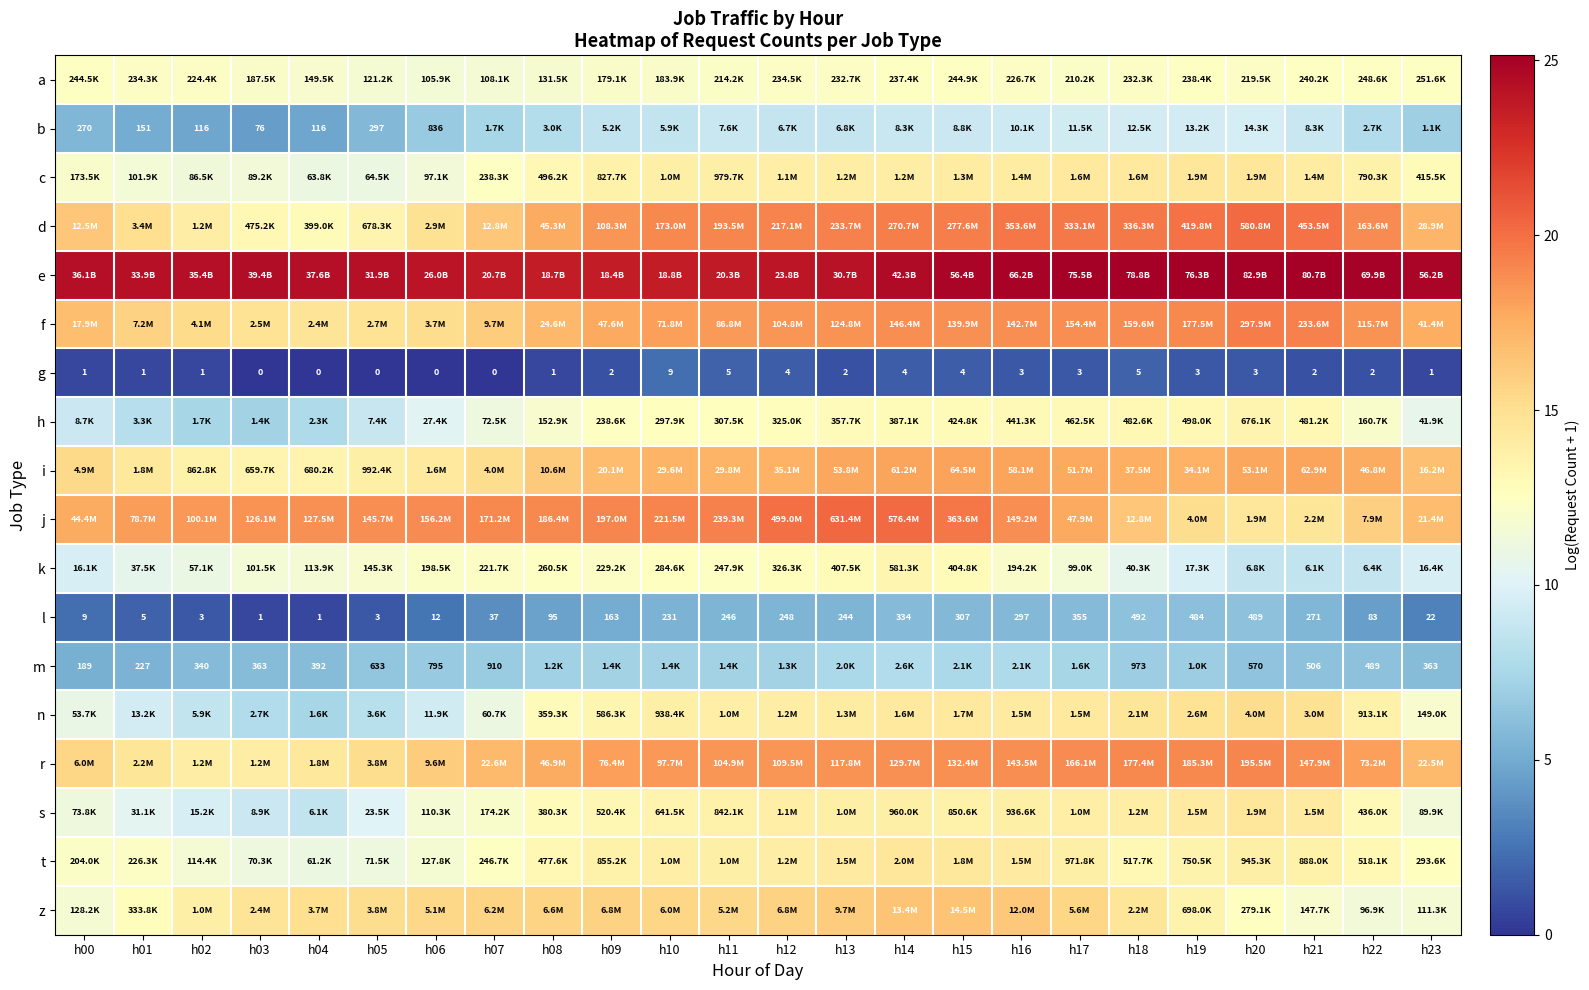

What is the difference between the maximum and minimum values in the n series?

7.8